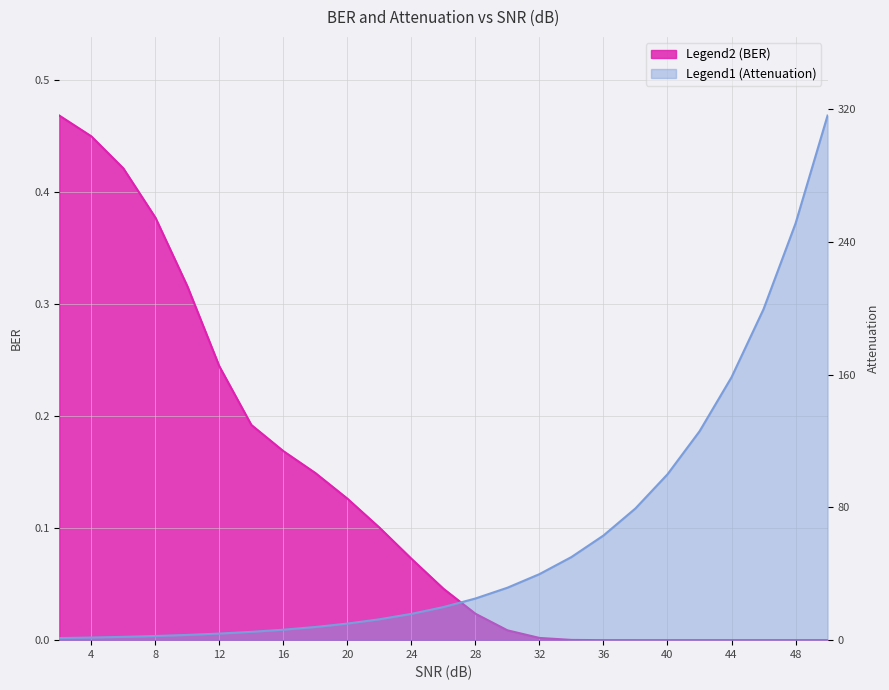

At which category is the sum across all series the highest?

50